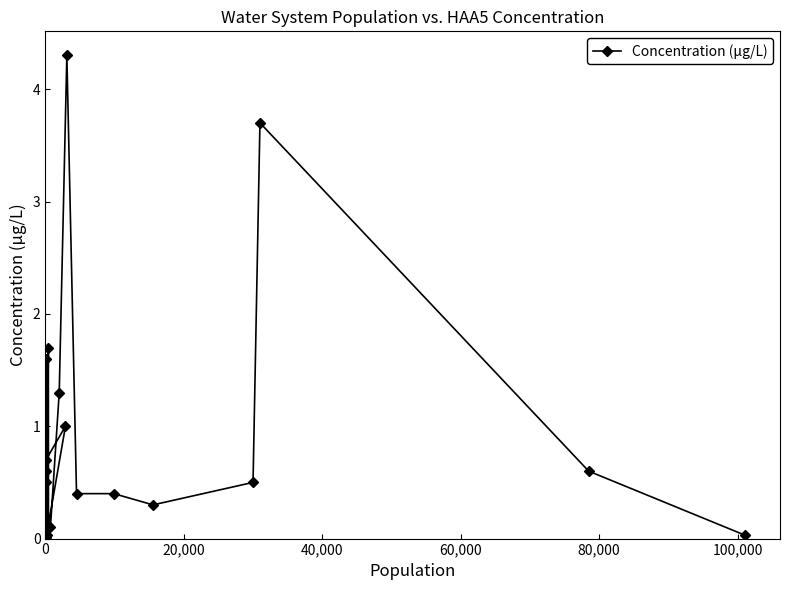

What is the sum of all values?

18.4